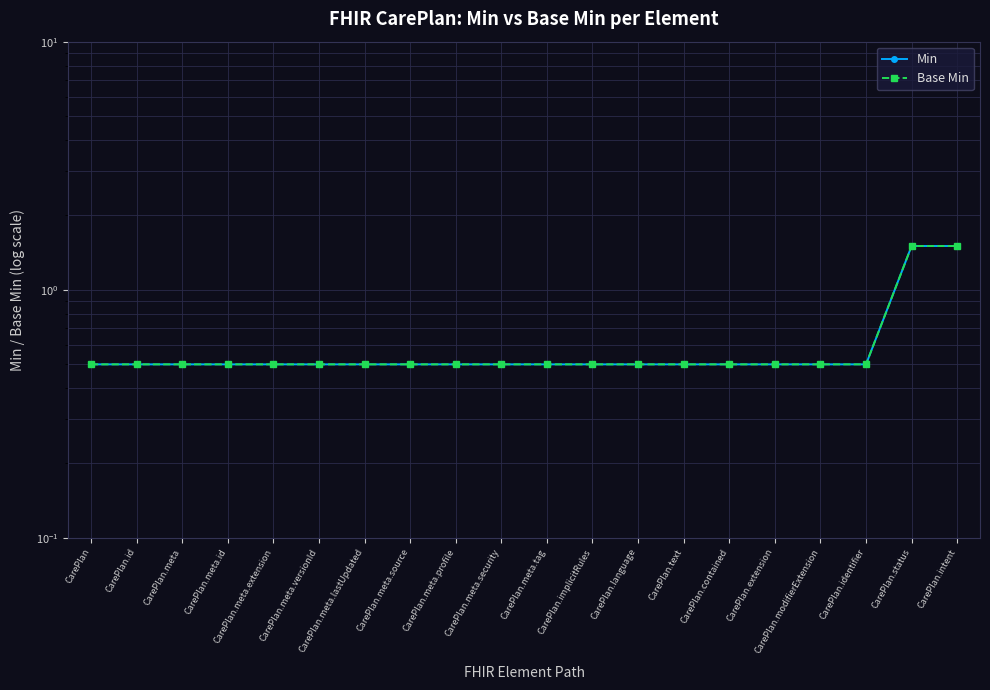

True or false: Min and Base Min cross at least once.

False